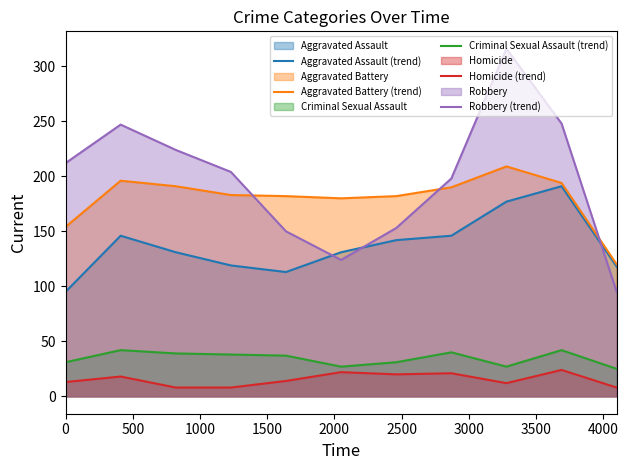

True or false: Aggravated Battery (trend) and Robbery (trend) cross at least once.

True